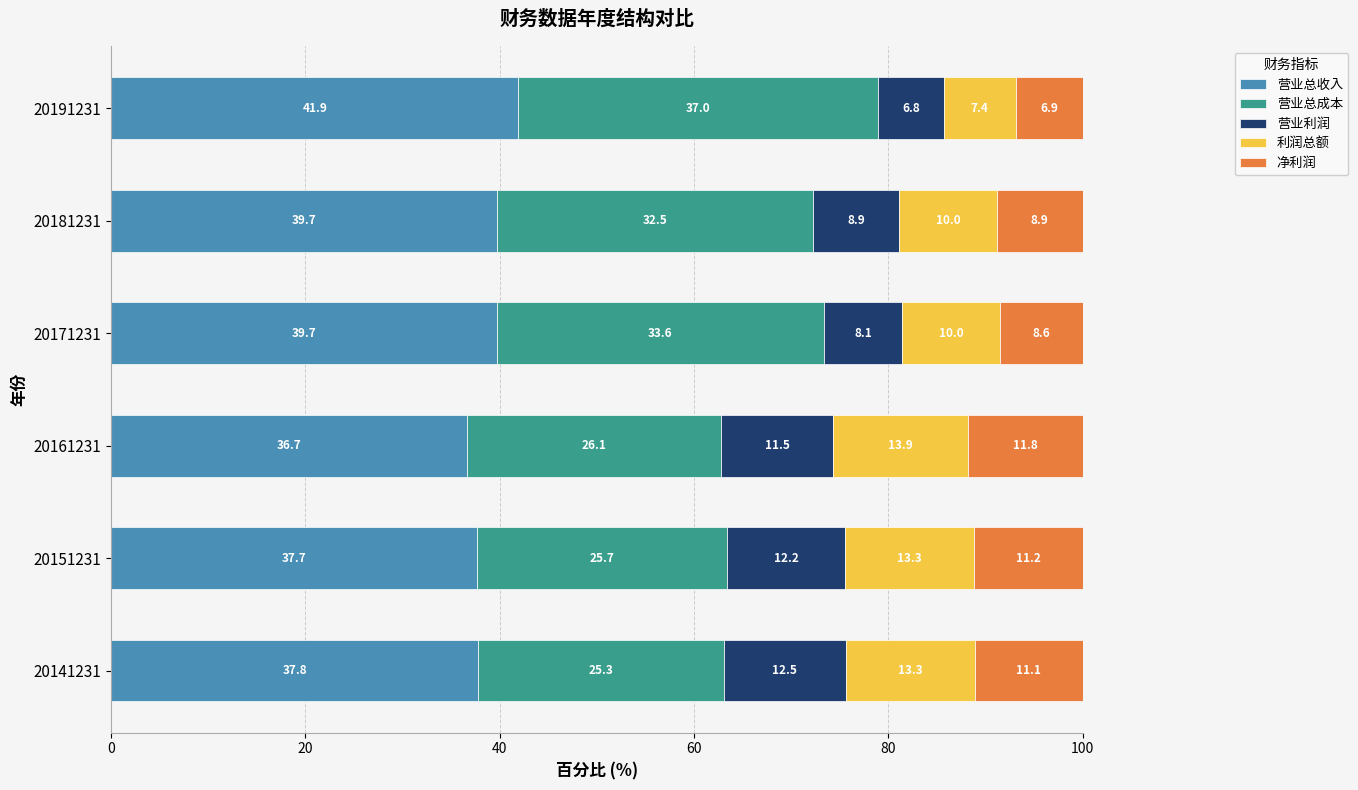

What is the approximate value of 营业总收入 at 20141231?

37.8